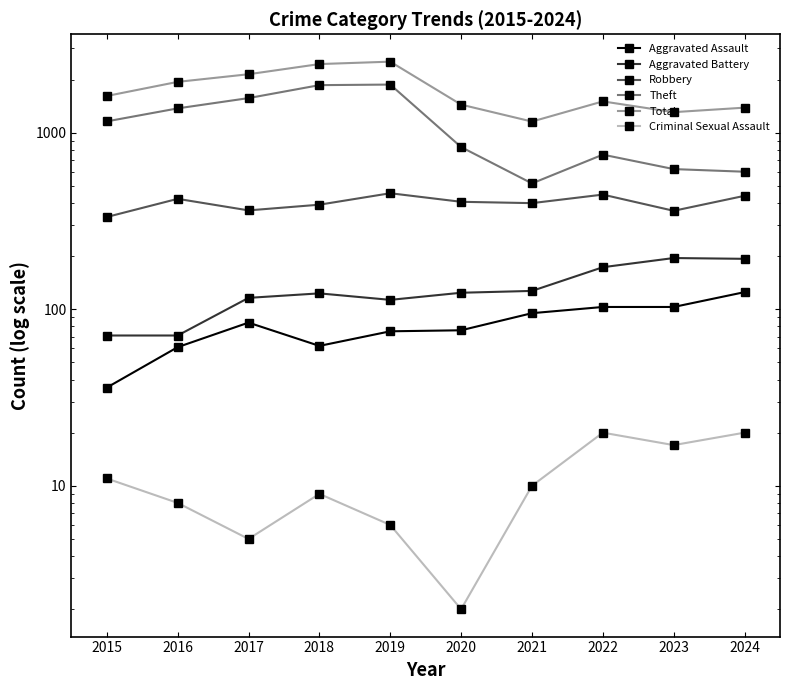

The Aggravated Battery series shows 329 at 2024. True or false?

False